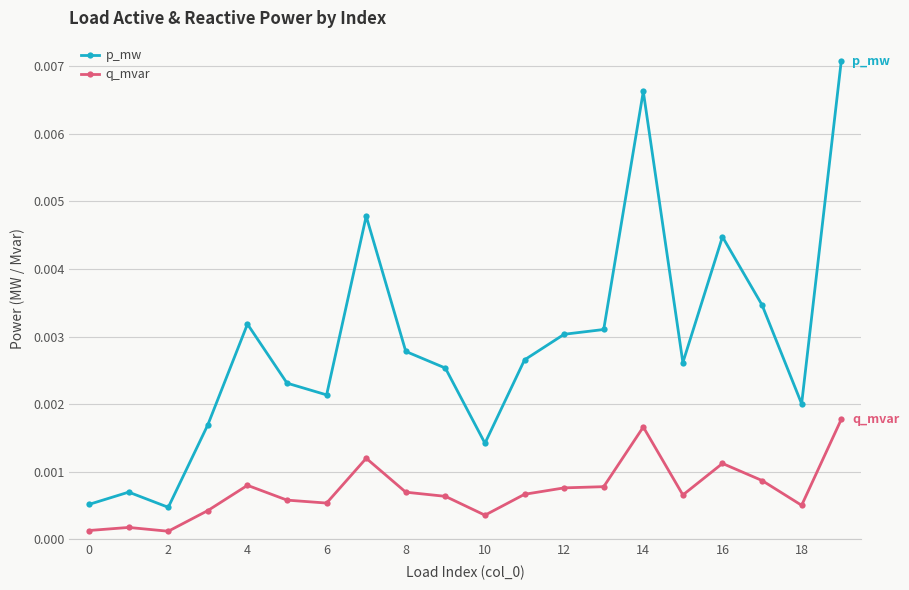

Does the chart have visible grid lines?

Yes